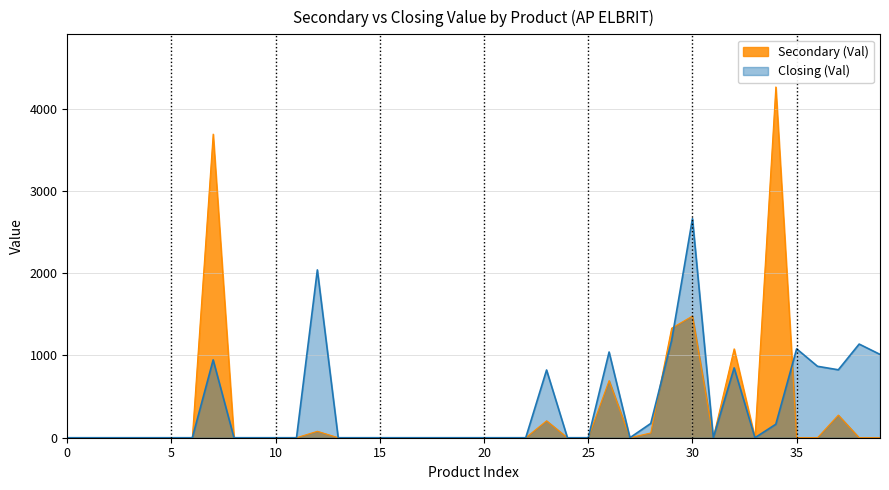

How many data points in Closing (Val) are above 0?

14